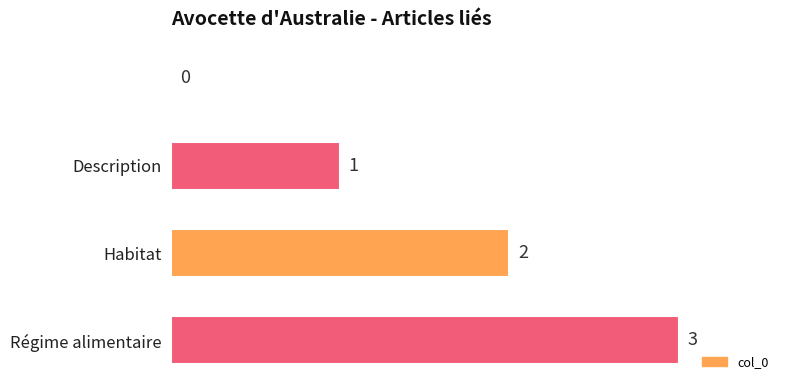

What is the maximum value shown in the chart?

3